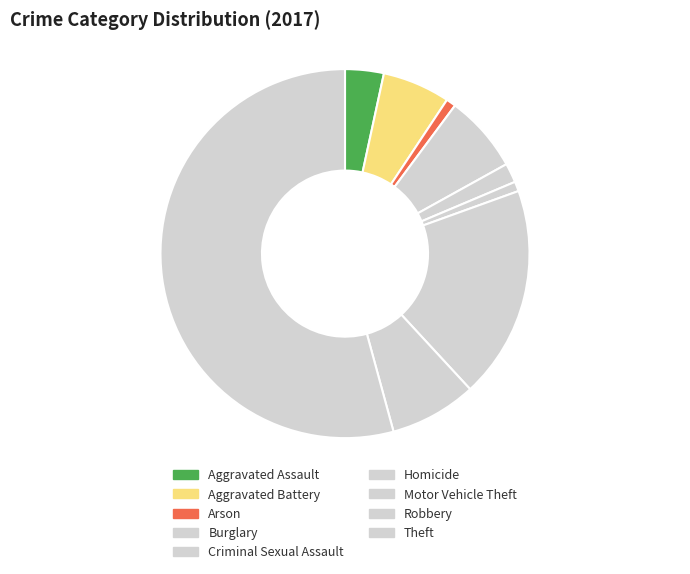

What is the largest slice in the pie chart?

Theft